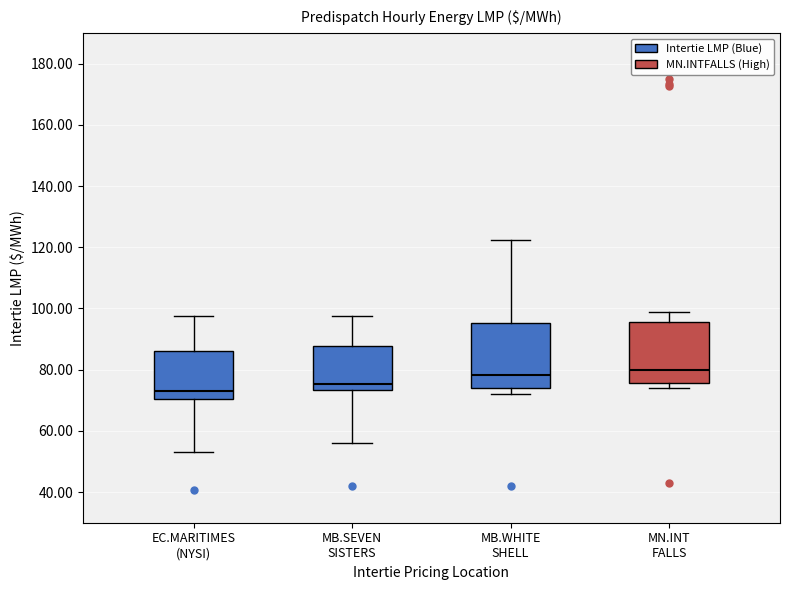

Where is the lower edge of the box for MN.INT FALLS on the y-axis? The values are not printed on the chart, so give them approximately, as read against the axis.

76